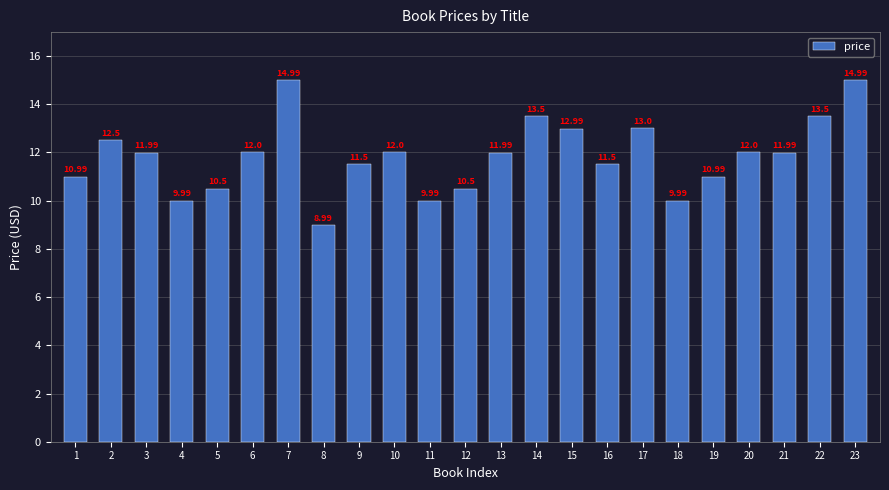

How many data points does each series have?

23